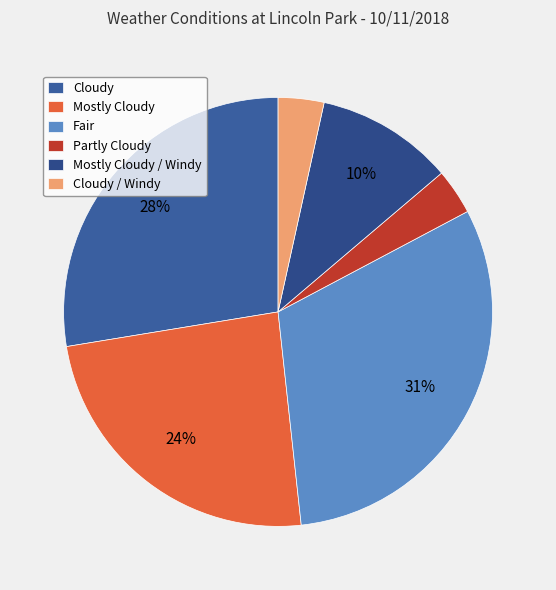

To the nearest percent, what is the difference between the largest and smallest slice percentages?

28%